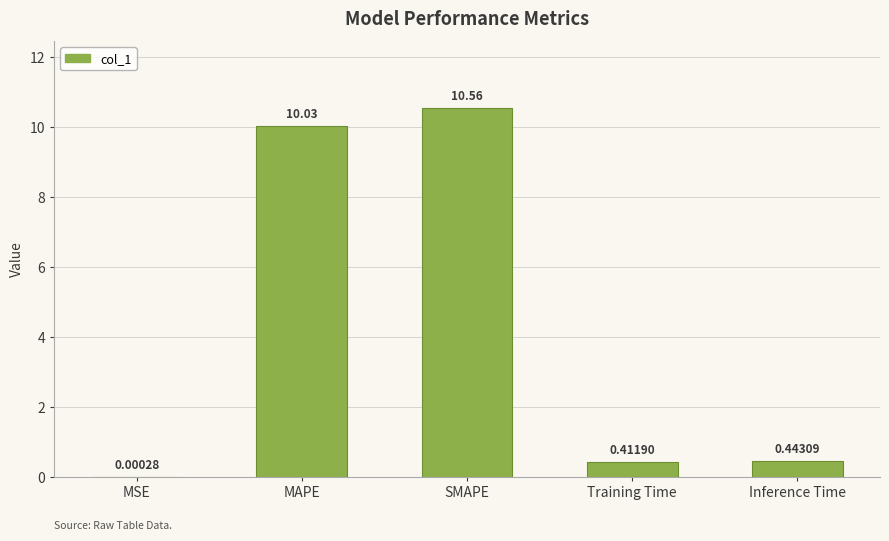

What is the change in value from MSE to Inference Time?

+0.4